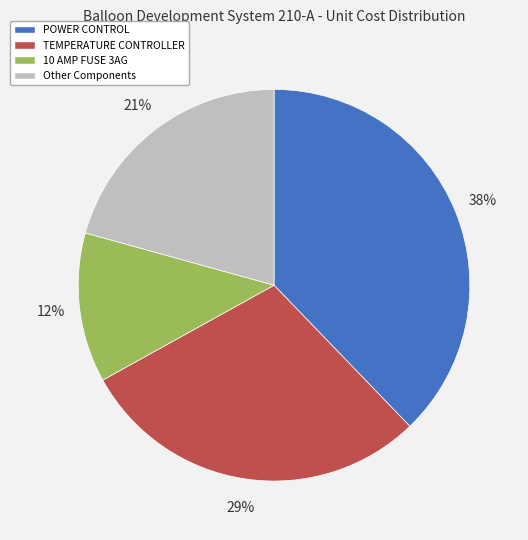

Count the number of slices in the pie.

4